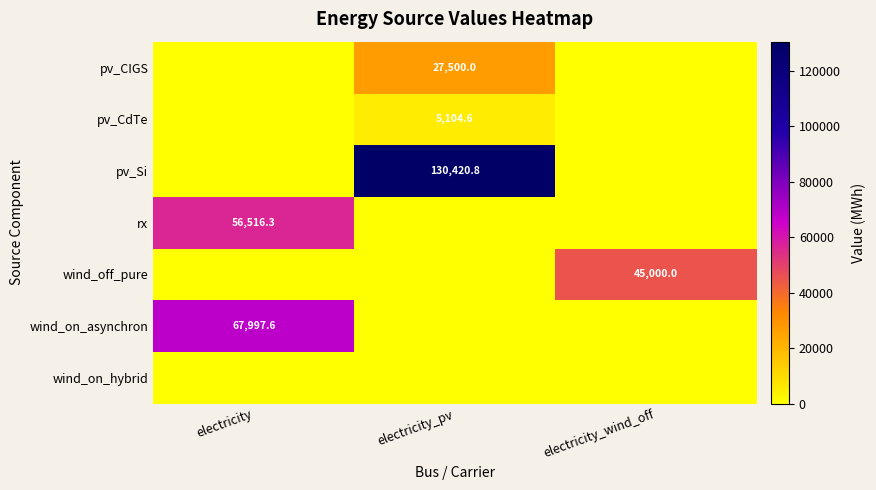

The value of wind_on_asynchron at electricity is 67997.6. True or false?

True